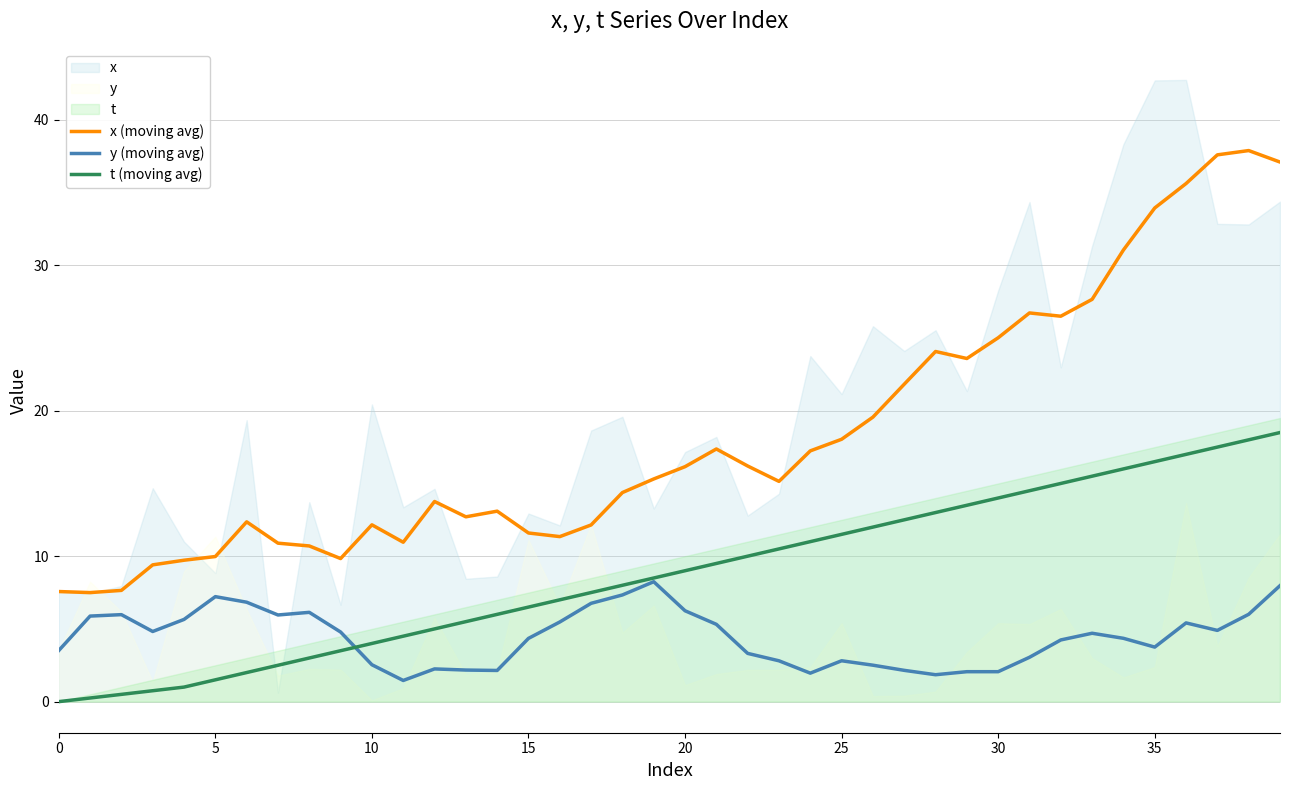

What is the value of the t (moving avg) point at the 3rd from the left?

0.5